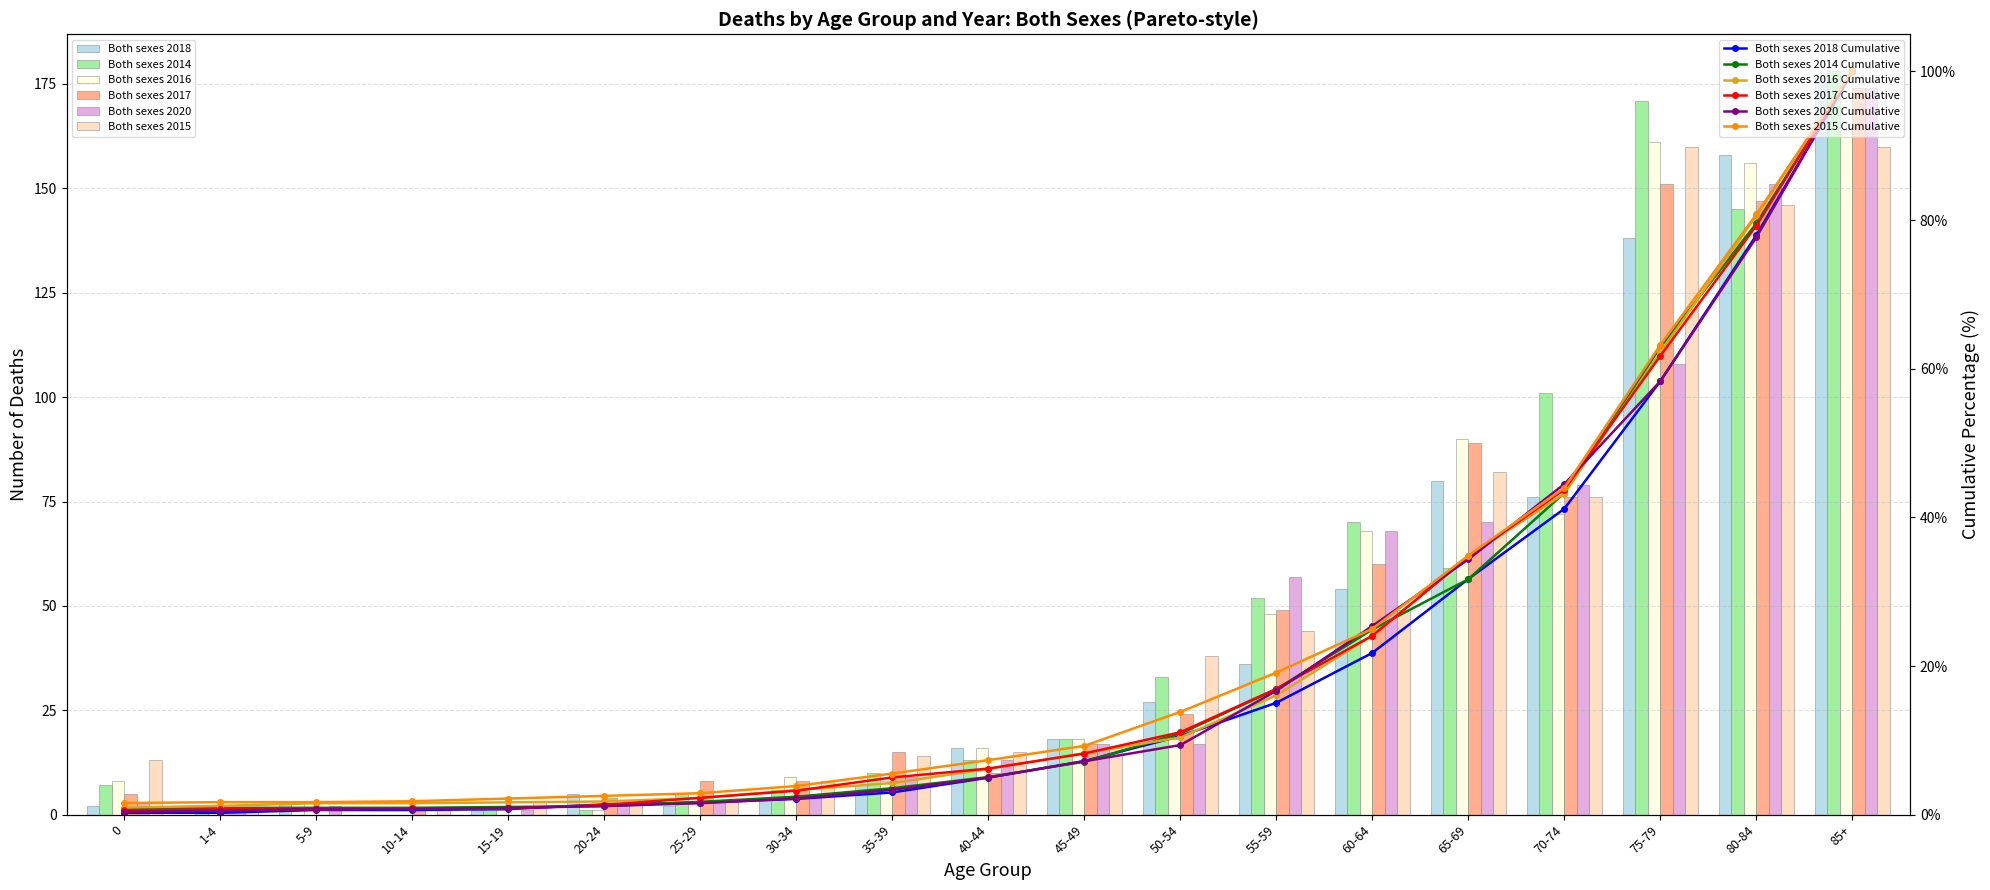

Which category has the highest value across all series?

85+